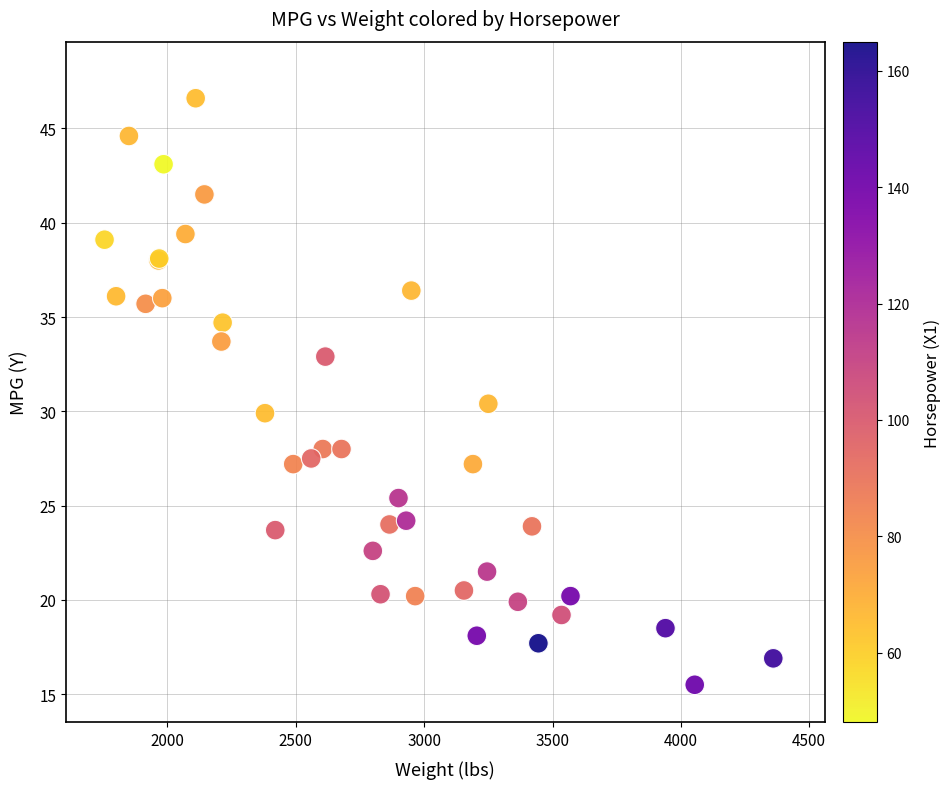

What Y value in the scatter plot is closest to 31?

30.4